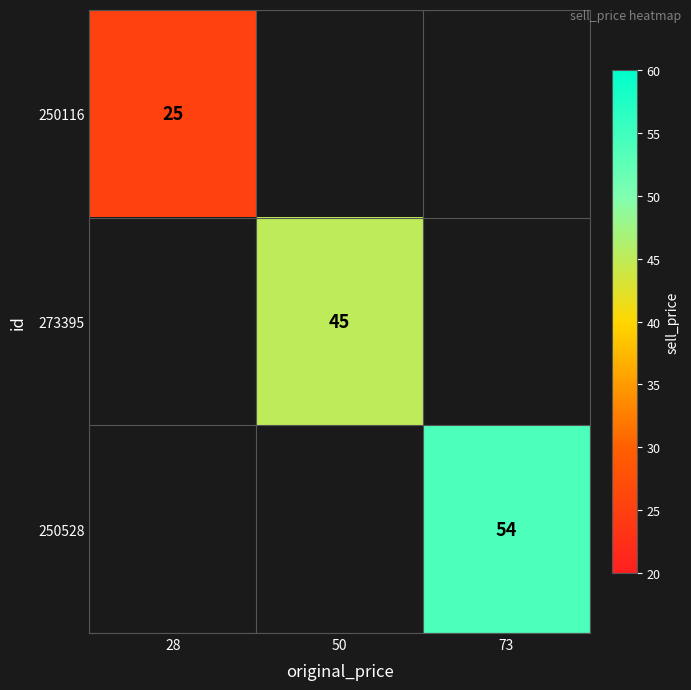

Is it true that 250528 equals 23.6 at 73?

False